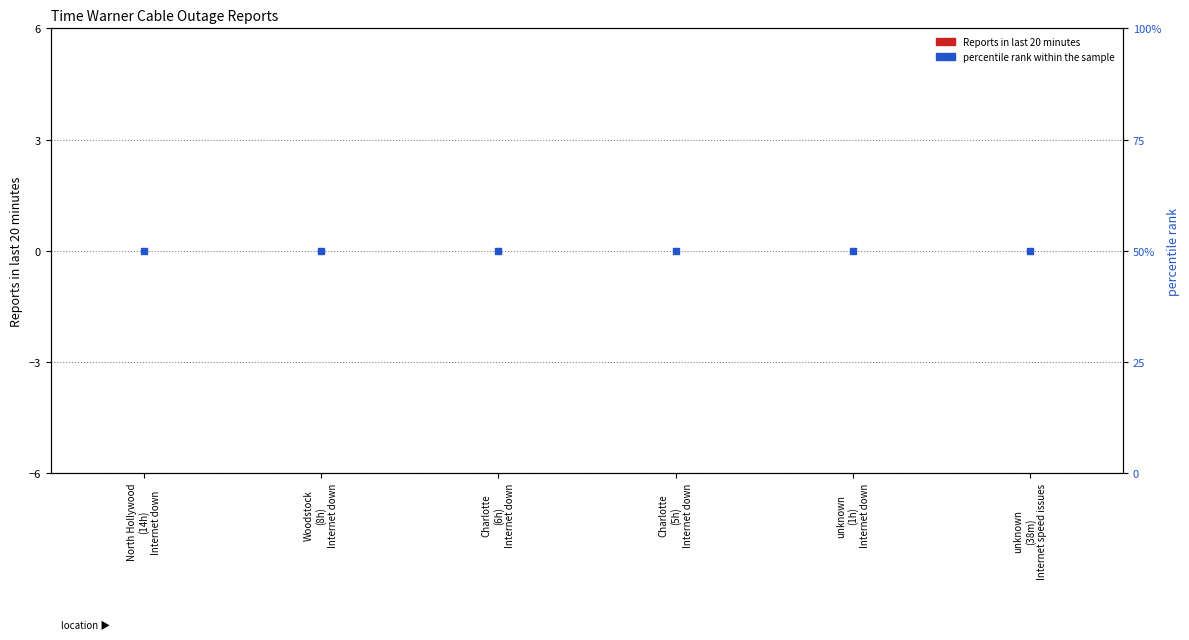

Which series has the widest spread of Y values?

Reports in last 20 minutes